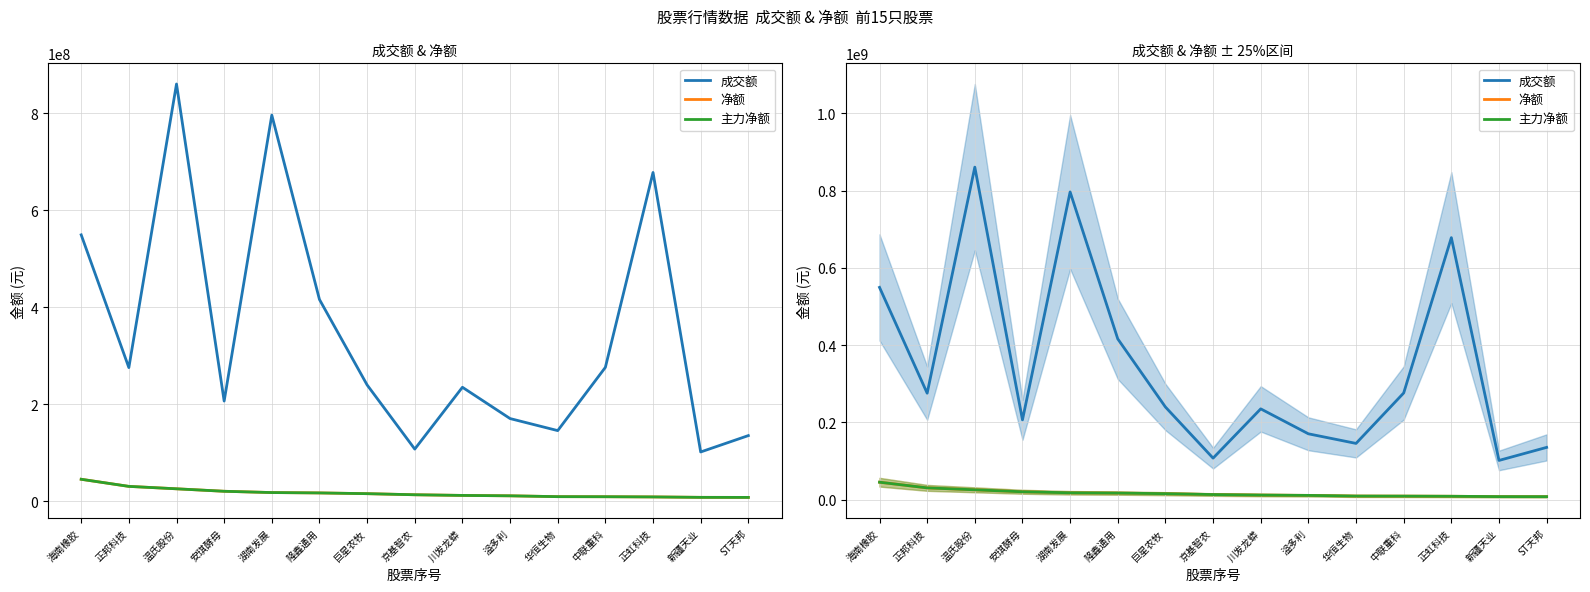

What is the difference between the maximum and second lowest values in the 成交额 series?

753236587